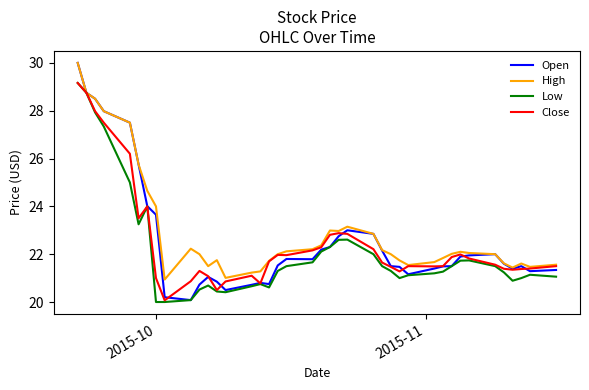

What is the maximum value for High?

30.0